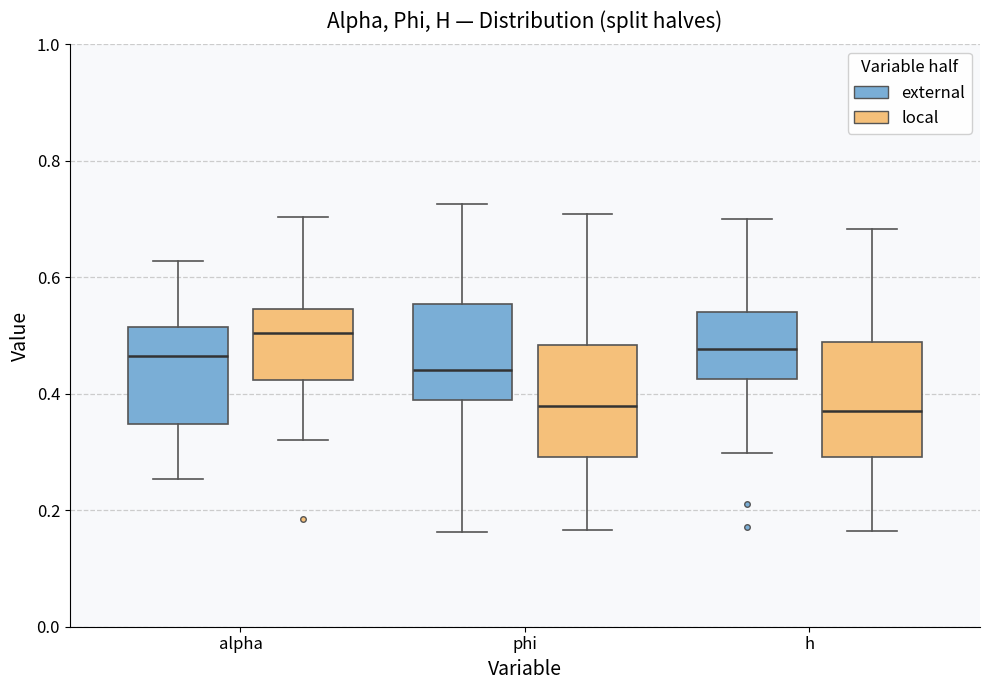

Reading left to right, transcribe this box plot: for each box, give where its median line is, the range the box spans, and where its two whiskers end, as read against the y-axis. The values are not printed on the chart, so give them approximately, as read against the axis.

alpha (external): median 0.46, box 0.34 to 0.52, whiskers 0.26 to 0.62
alpha (local): median 0.50, box 0.42 to 0.54, whiskers 0.32 to 0.70
phi (external): median 0.44, box 0.38 to 0.56, whiskers 0.16 to 0.72
phi (local): median 0.38, box 0.30 to 0.48, whiskers 0.16 to 0.70
h (external): median 0.48, box 0.42 to 0.54, whiskers 0.30 to 0.70
h (local): median 0.36, box 0.30 to 0.48, whiskers 0.16 to 0.68